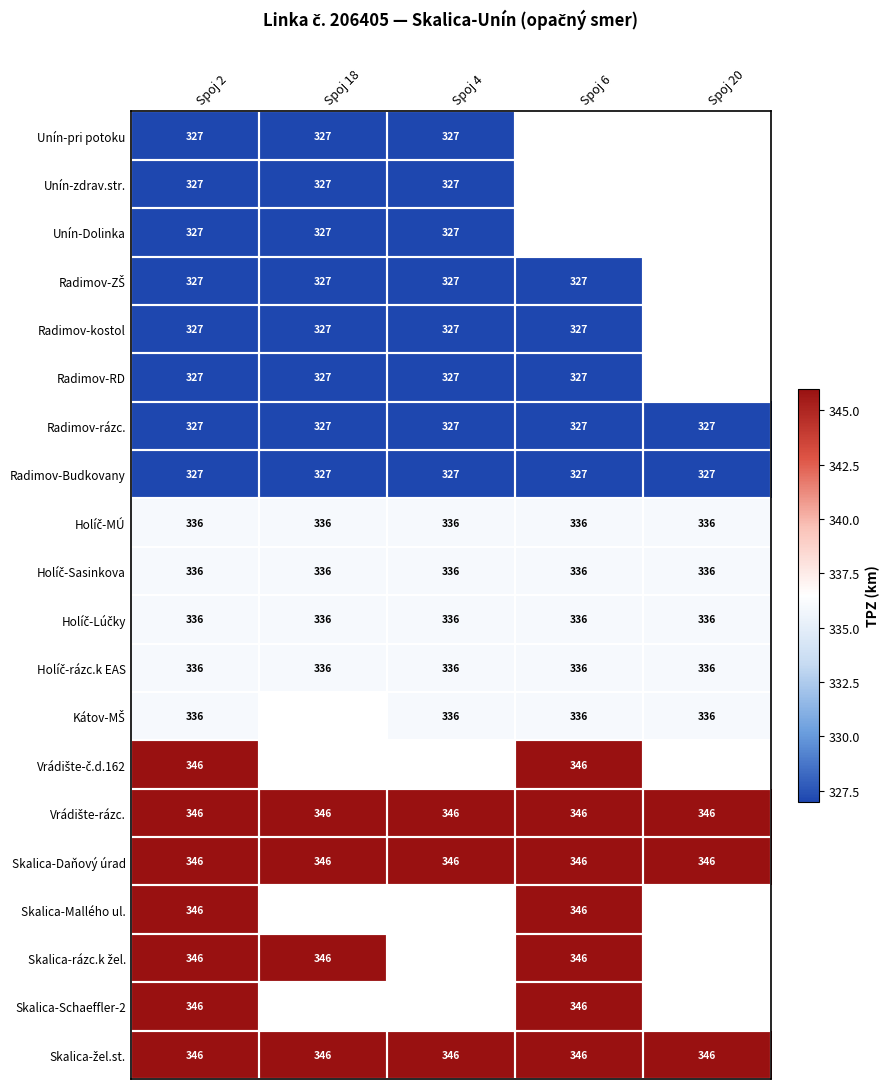

At which category is the sum across all series the highest?

Spoj 2